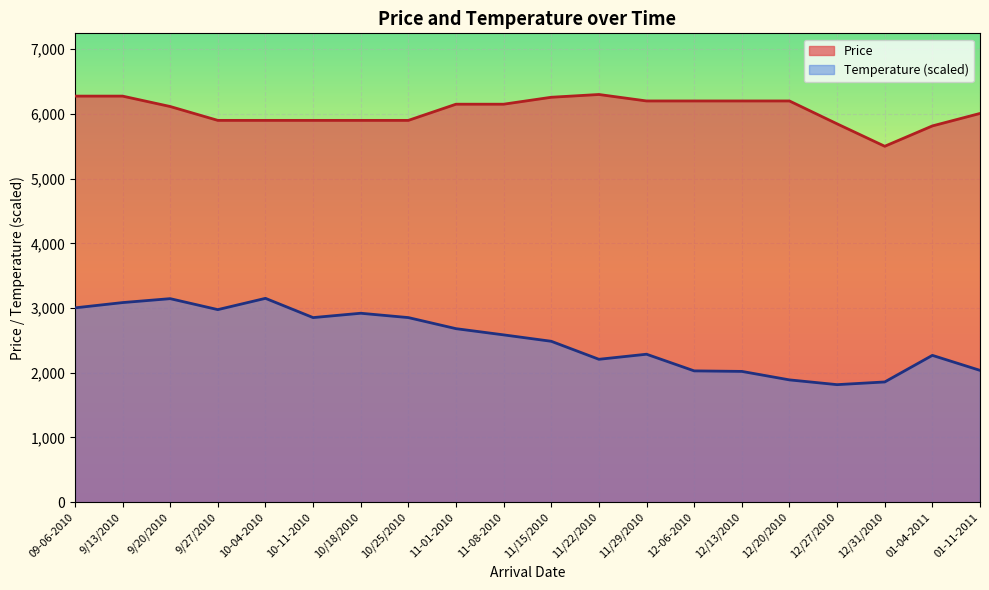

List the series in order of their overall mean, highest first.

Price, Temperature (scaled)